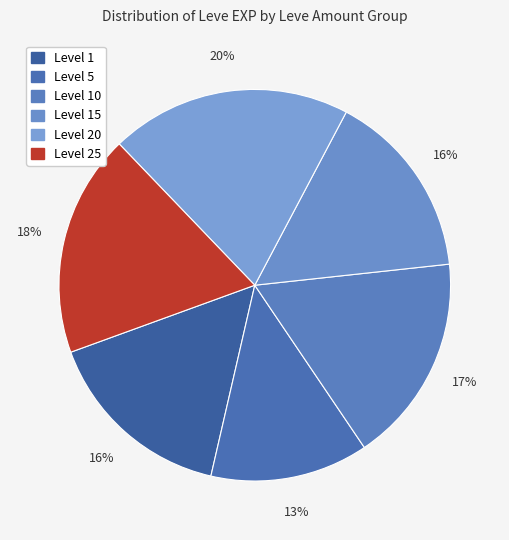

Is there any slice that represents more than half of the pie?

No